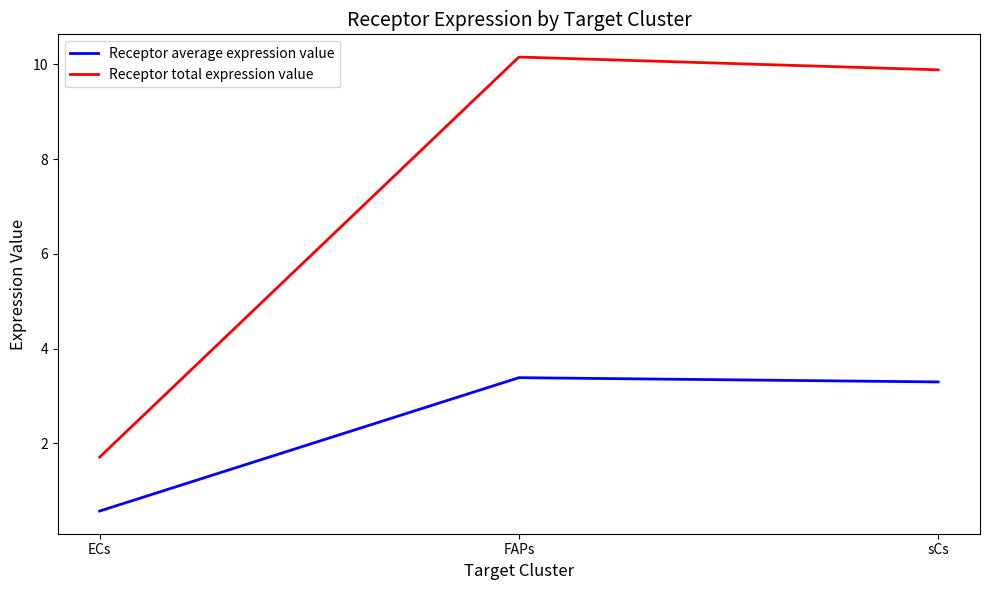

Which category has the highest value across all series?

FAPs